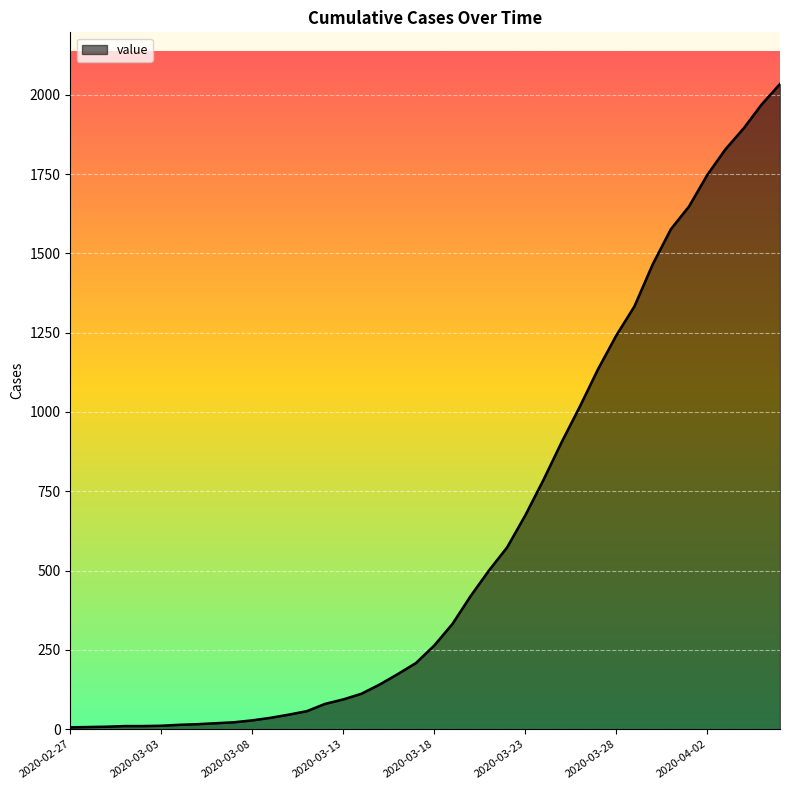

What is the average value?

611